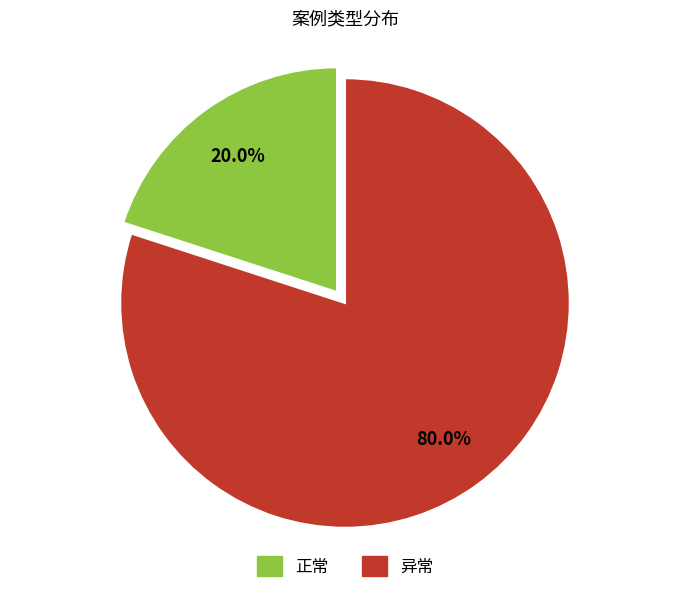

The 异常 slice represents 80% of the pie. True or false?

True